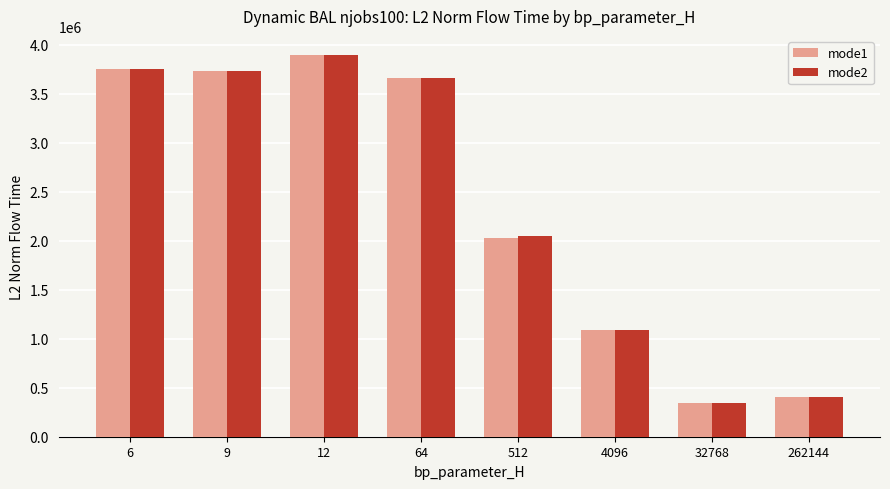

True or false: mode2 has a value of 206471.4 at 262144.

False